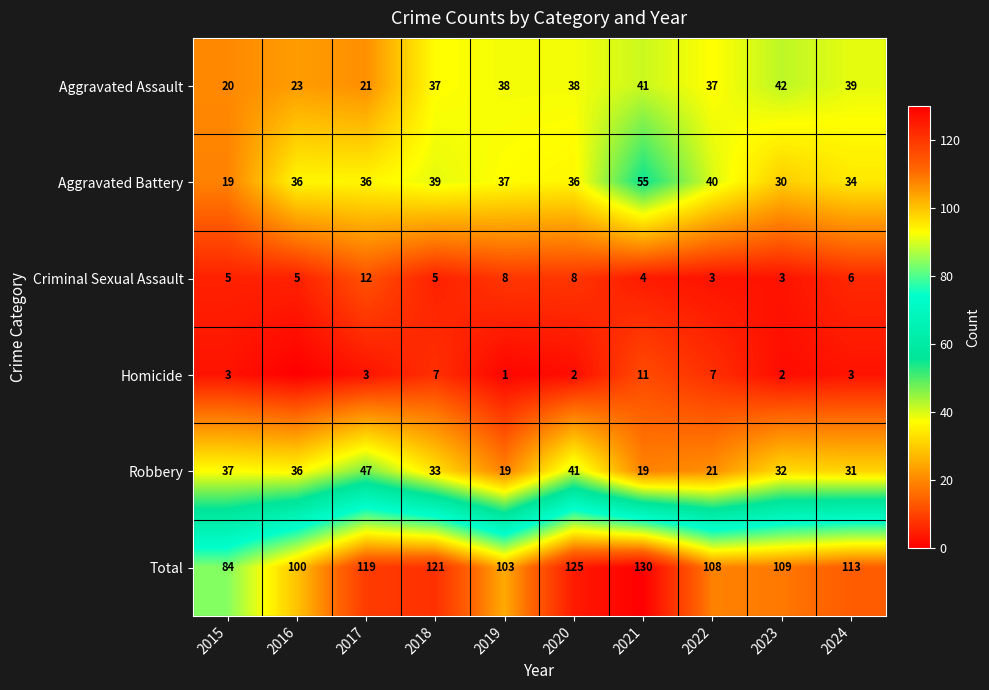

Is the value of Robbery at 2023 greater than the value of Total at 2023?

No